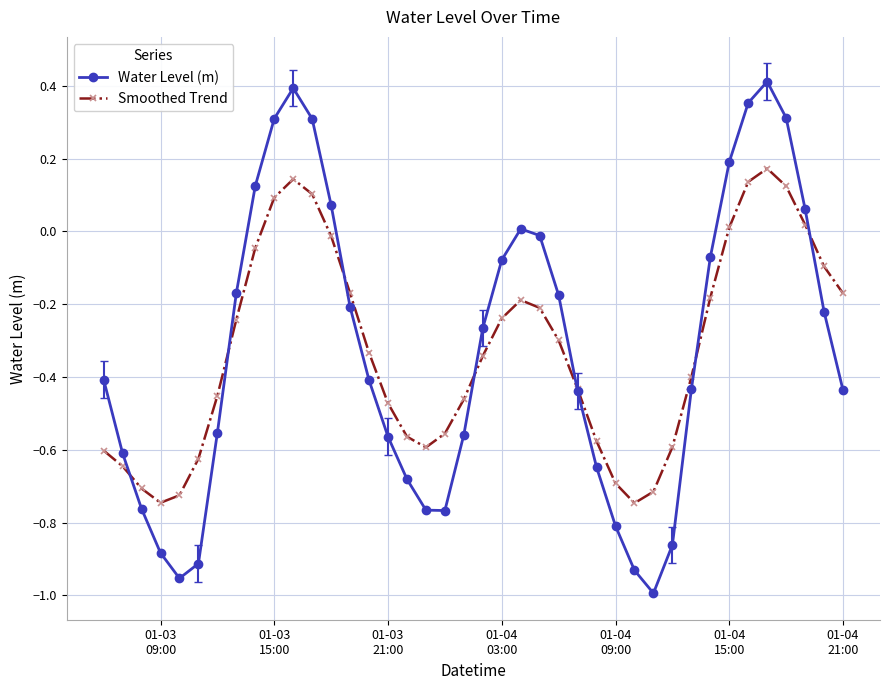

How many lines are shown in the chart?

2